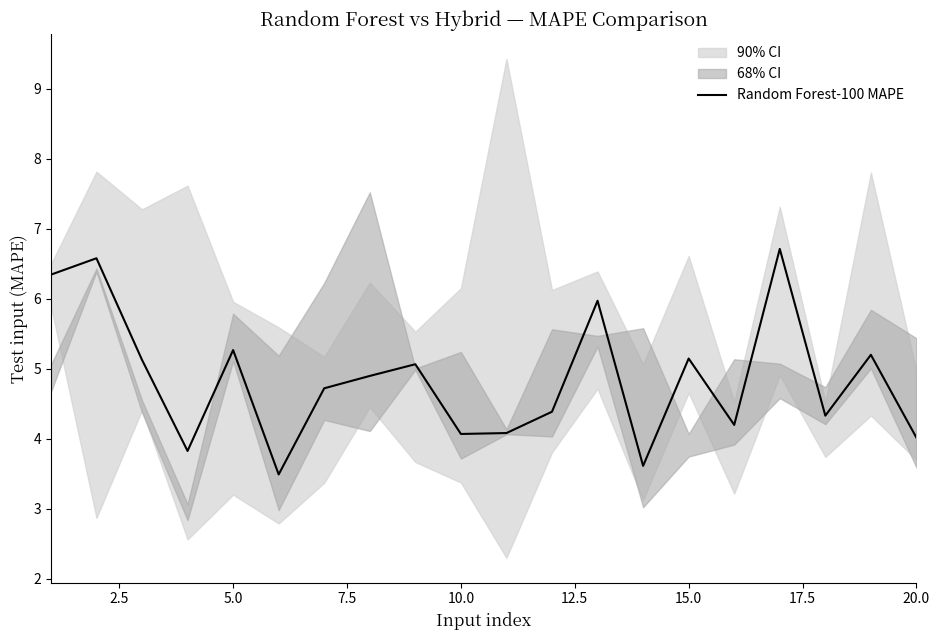

The Random Forest-100 MAPE series shows 5.1 at 15.0. True or false?

True